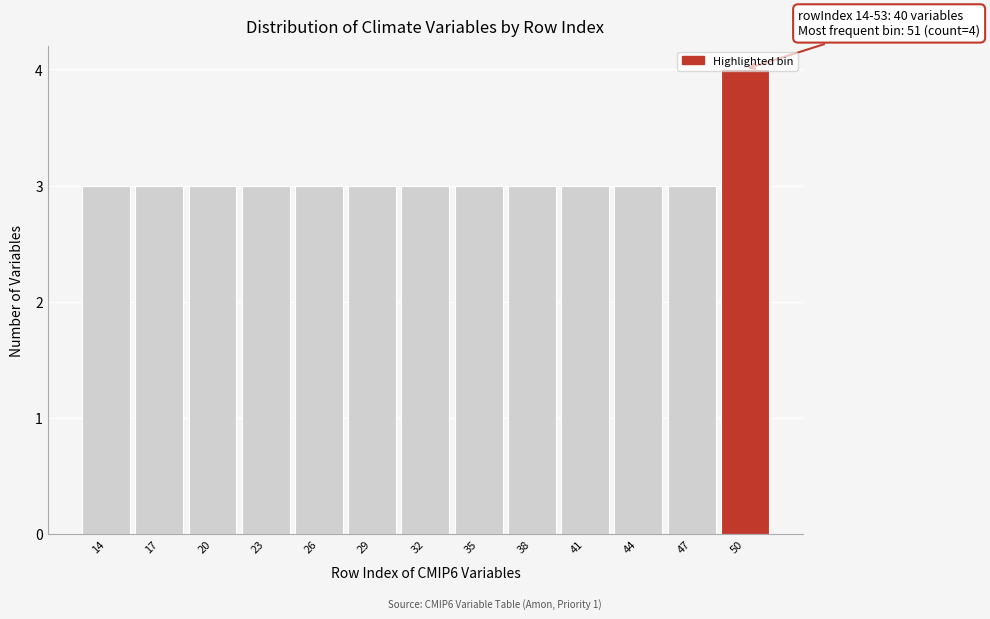

What is the value of the 5th bar from the left?

3